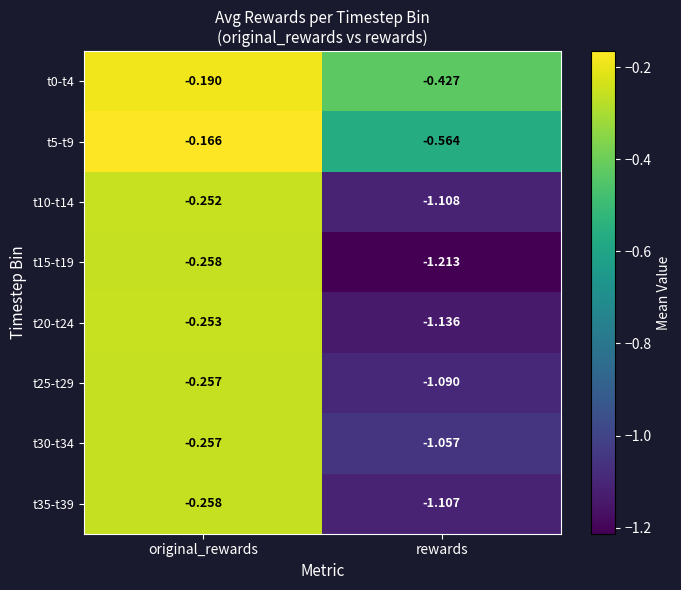

Rank the categories by t10-t14 value from lowest to highest.

rewards, original_rewards